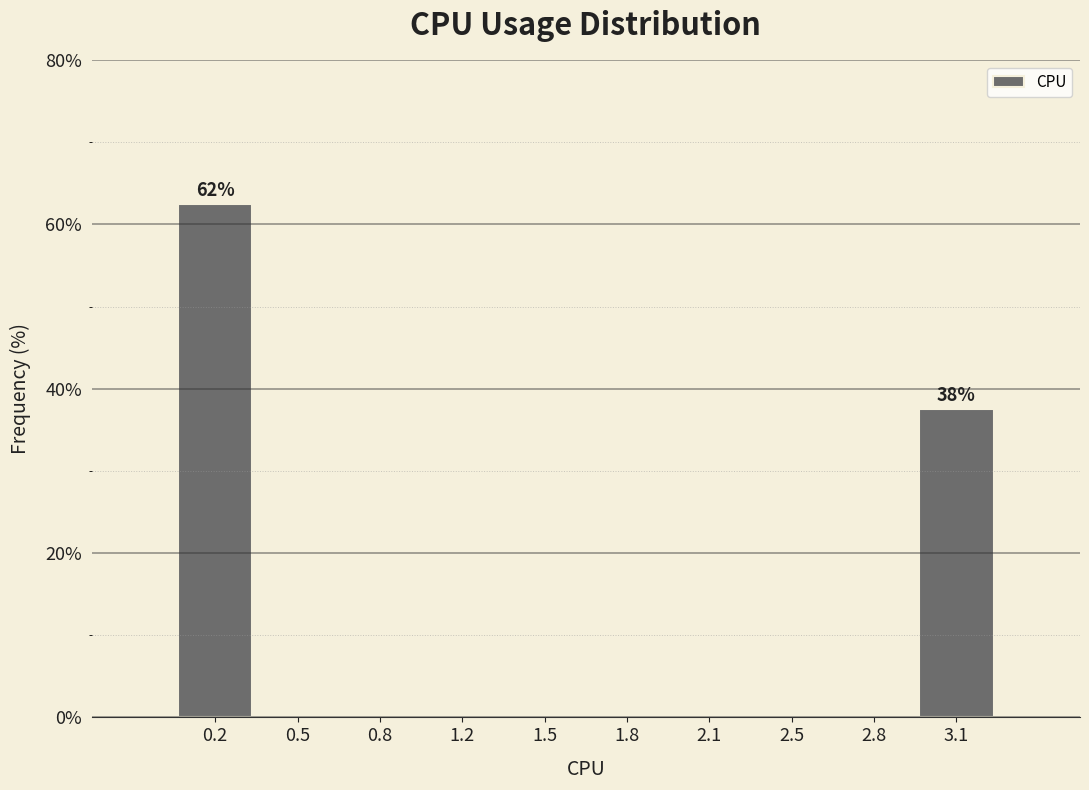

Reading left to right, transcribe all the data shown in this chart.

0.2=62.5	0.5=0.0	0.8=0.0	1.2=0.0	1.5=0.0	1.8=0.0	2.1=0.0	2.5=0.0	2.8=0.0	3.1=37.5